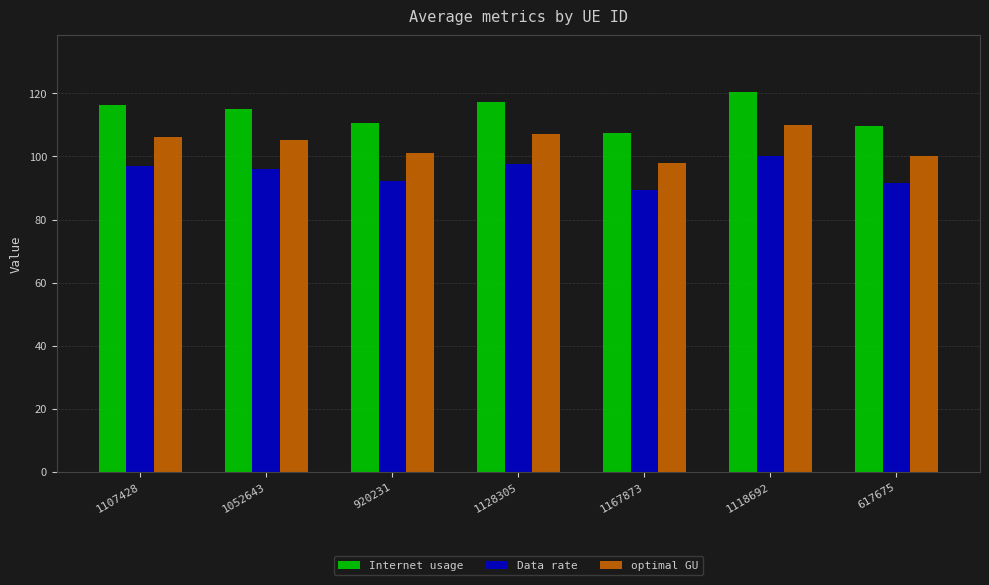

How many values in the Data rate series are below 95?

3